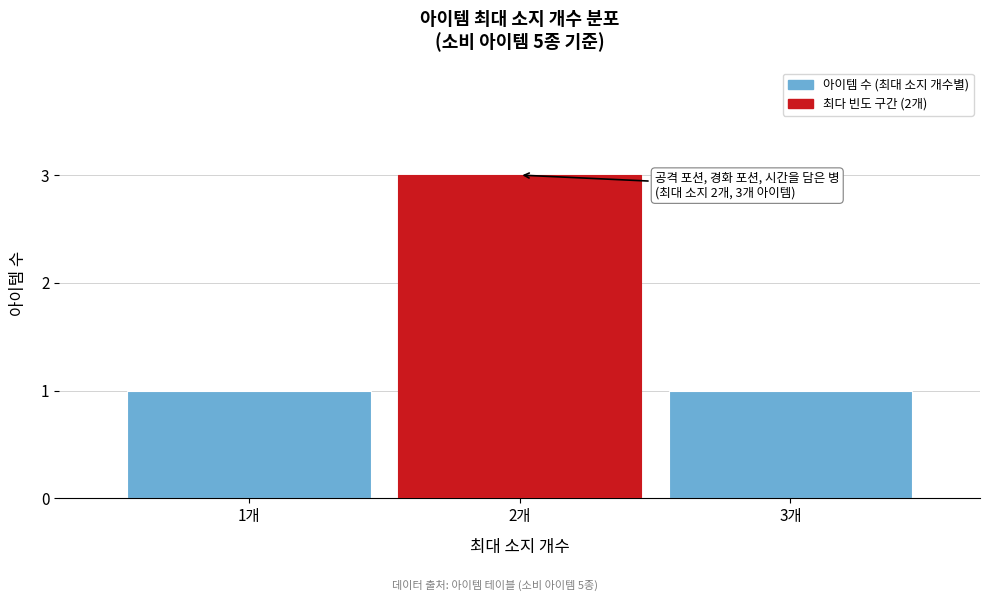

Which range on the x-axis has the tallest bar?

1.5 to 2.5